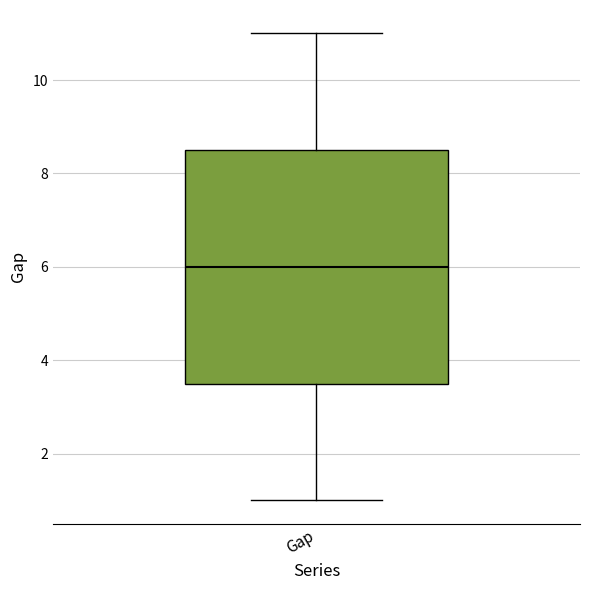

Where does the median line of the box for Gap sit on the y-axis? The values are not printed on the chart, so give them approximately, as read against the axis.

6.0